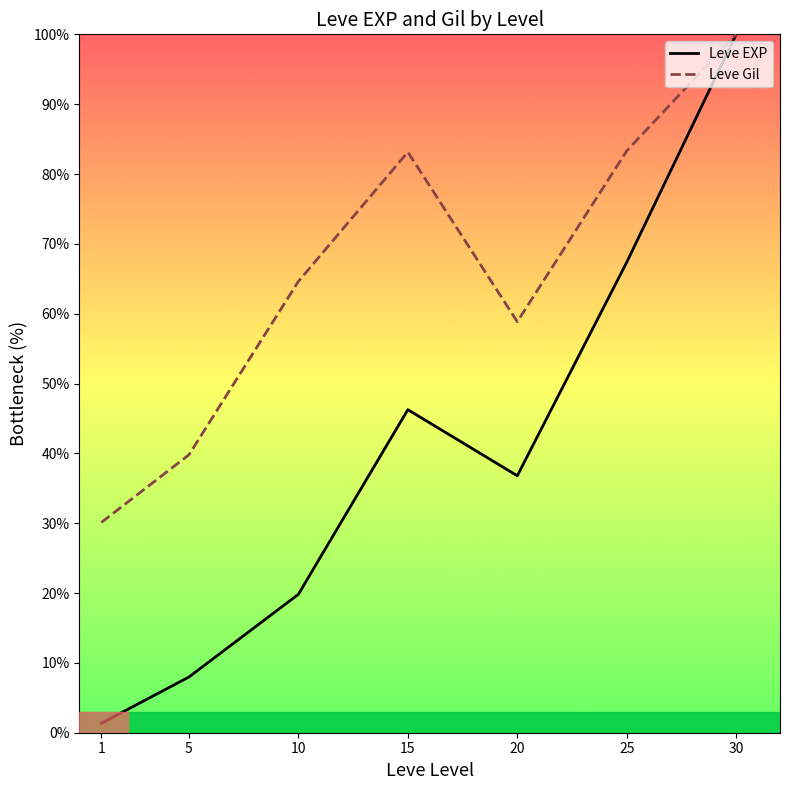

What is the value of the Leve EXP point at the 6th from the left?

67.4